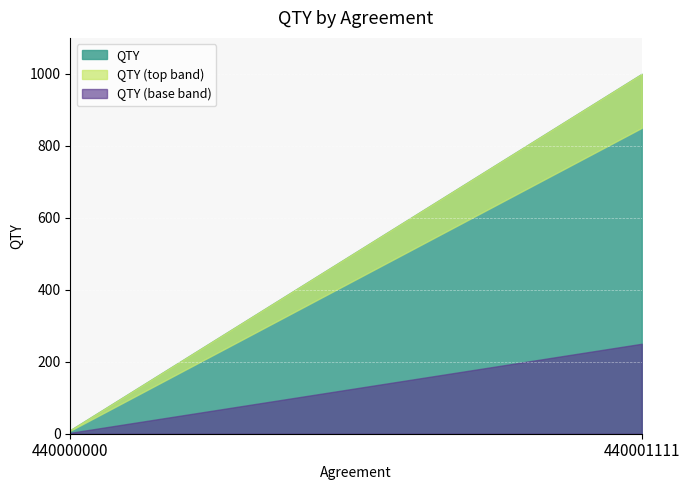

What is the smallest value displayed?

10